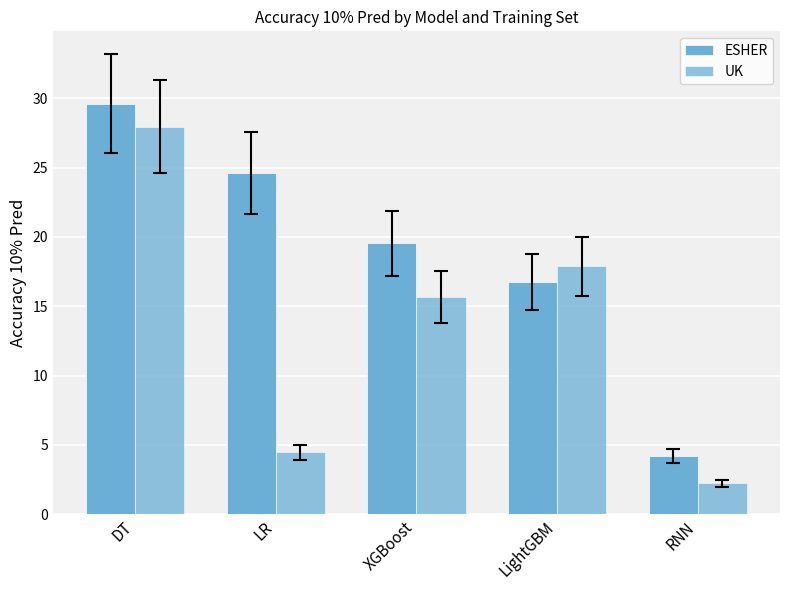

What is the total value across all series at XGBoost?

35.2